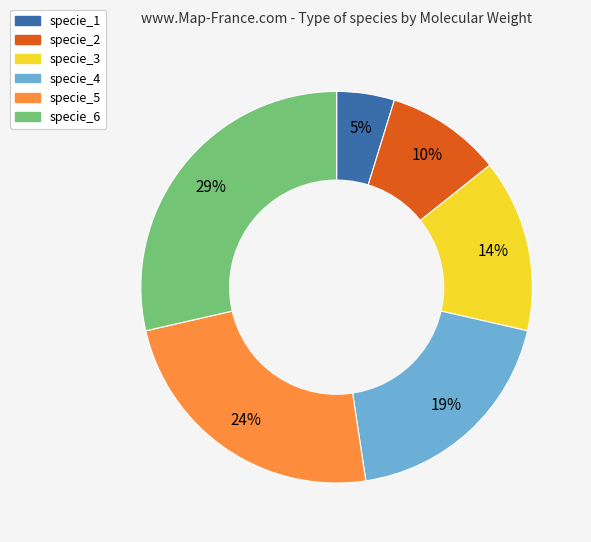

The specie_1 slice represents 5% of the pie. True or false?

True